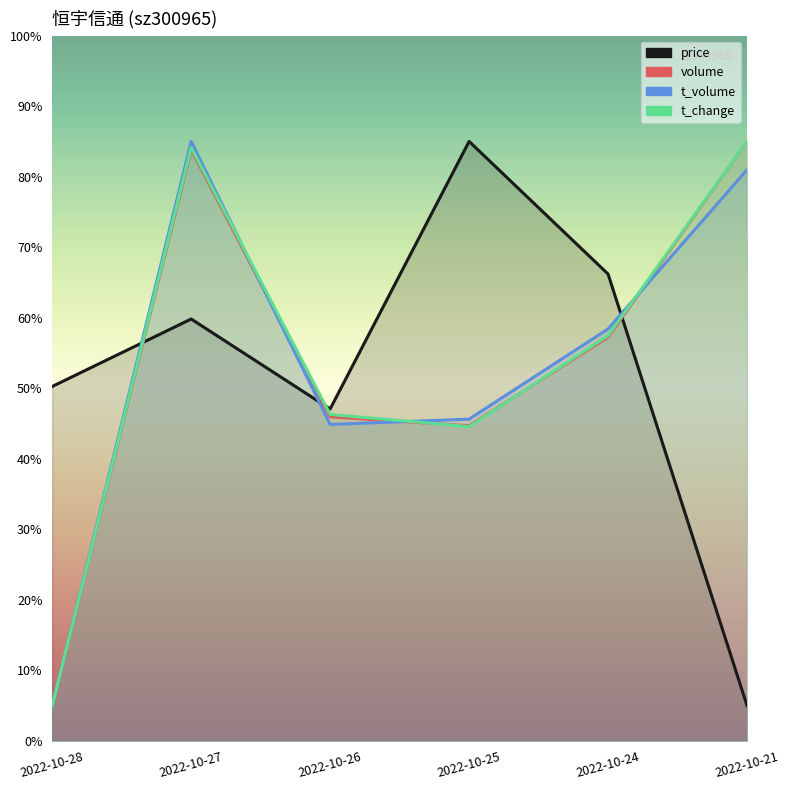

True or false: t_change has a value of 46.3 at 2022-10-26.

True